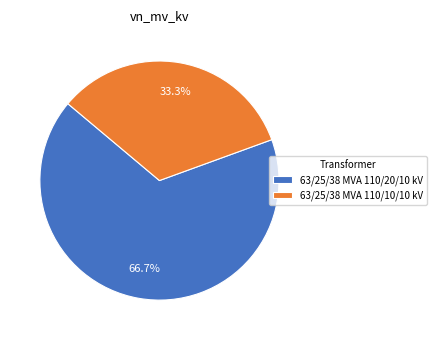

Does 63/25/38 MVA 110/20/10 kV account for over 50% of the chart?

Yes